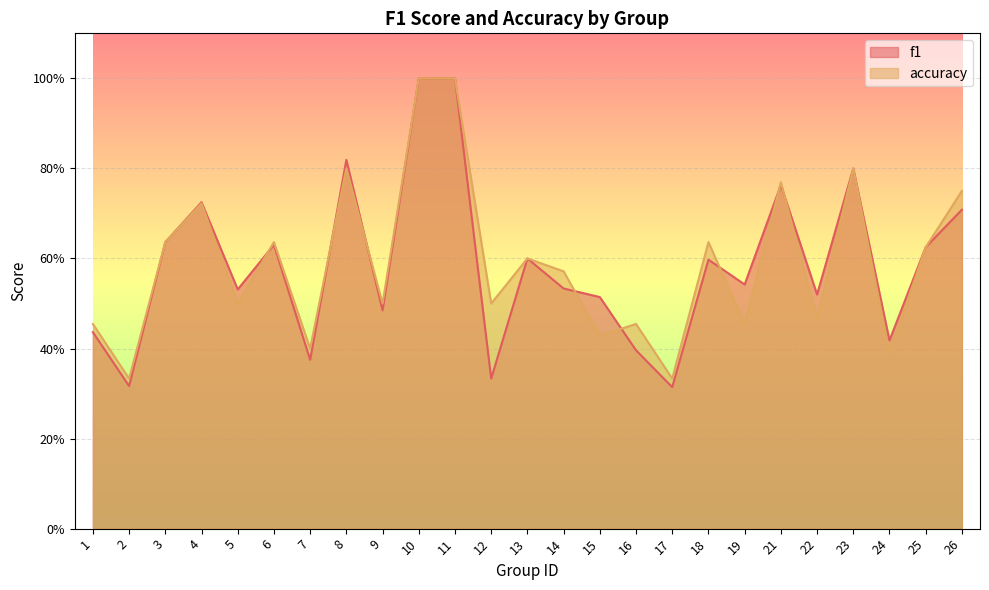

How many categories are shown in the chart?

25